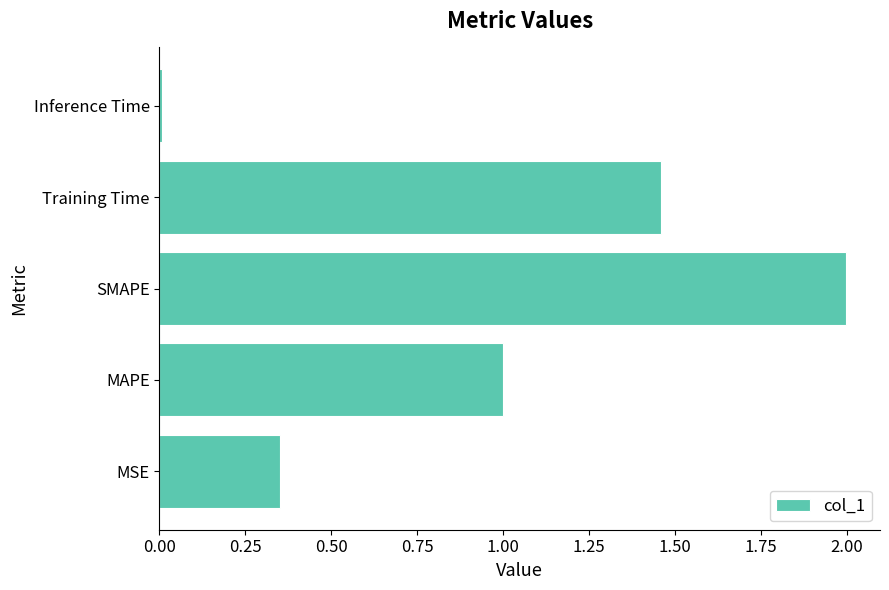

Is it true that the value at MSE is 0.6?

False